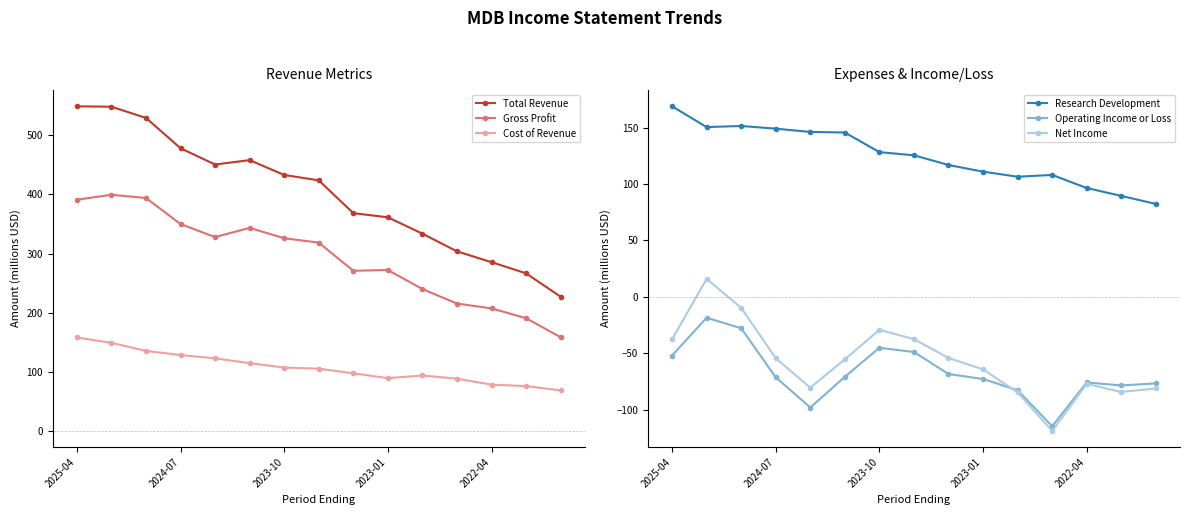

What is the sum of all Net Income values?

-854.4